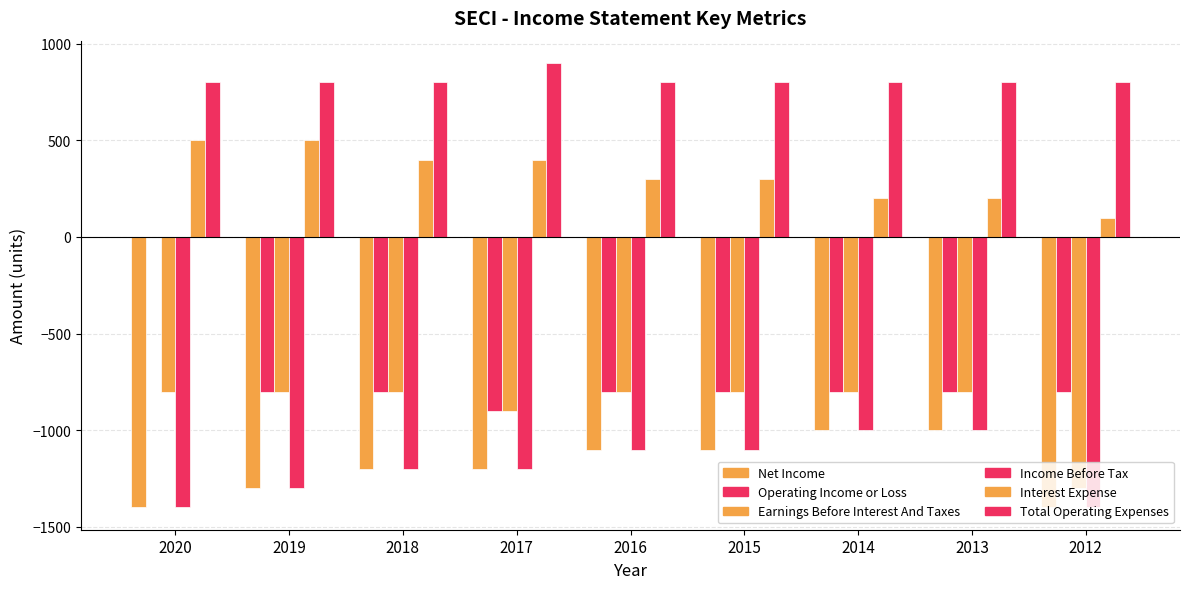

True or false: Income Before Tax has a value of -2245 at 2019.

False